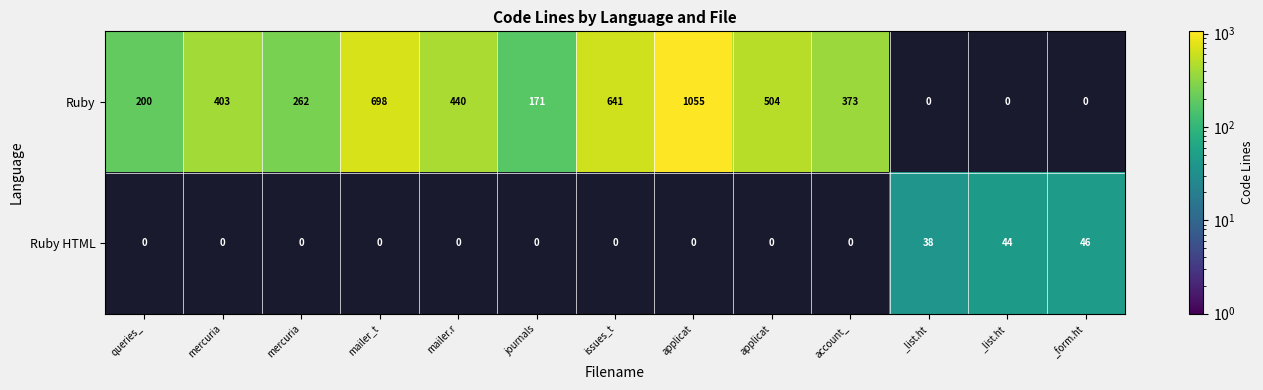

How many positive values does the Ruby series have?

10